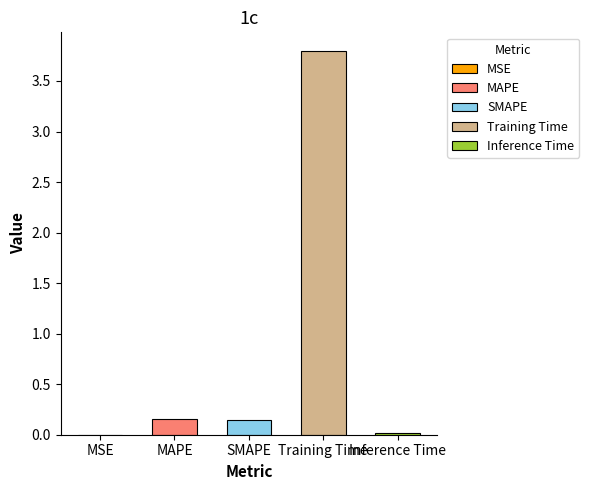

What is the greatest value displayed?

3.8